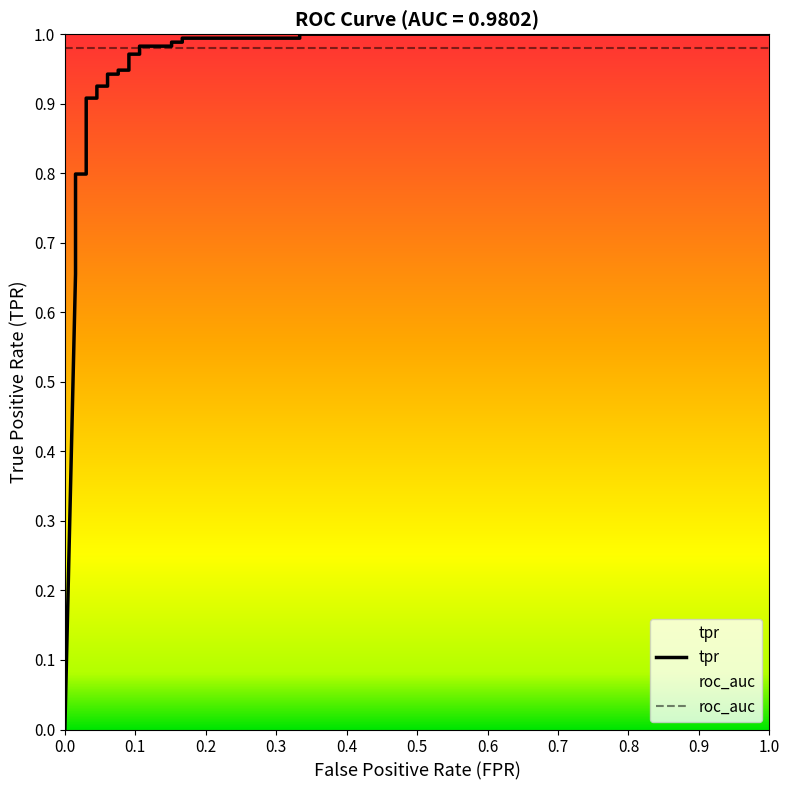

Does the chart have visible grid lines?

No